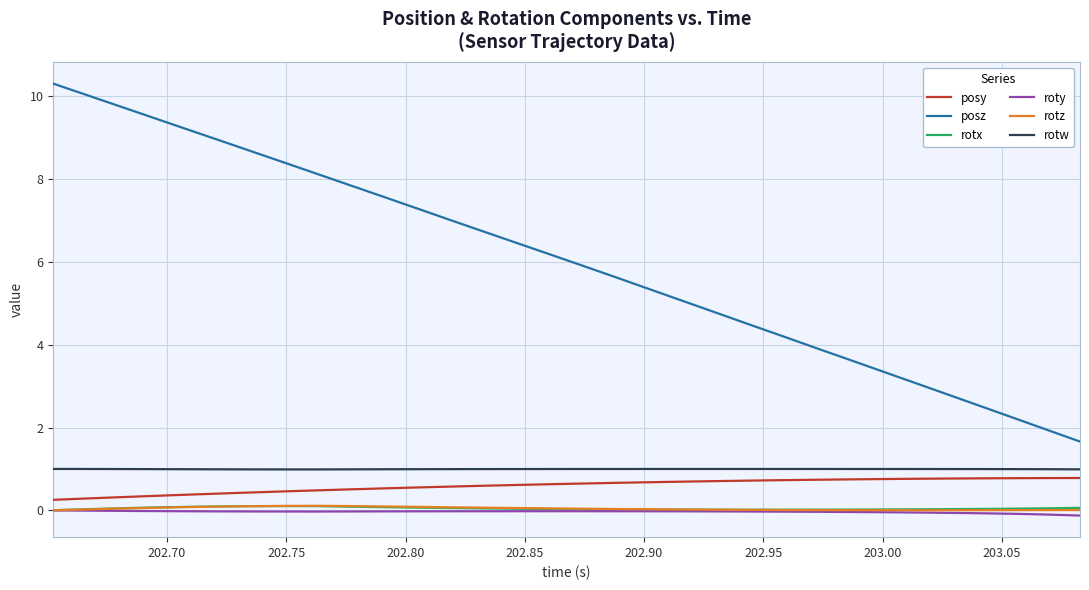

Count the number of categories in the chart.

32